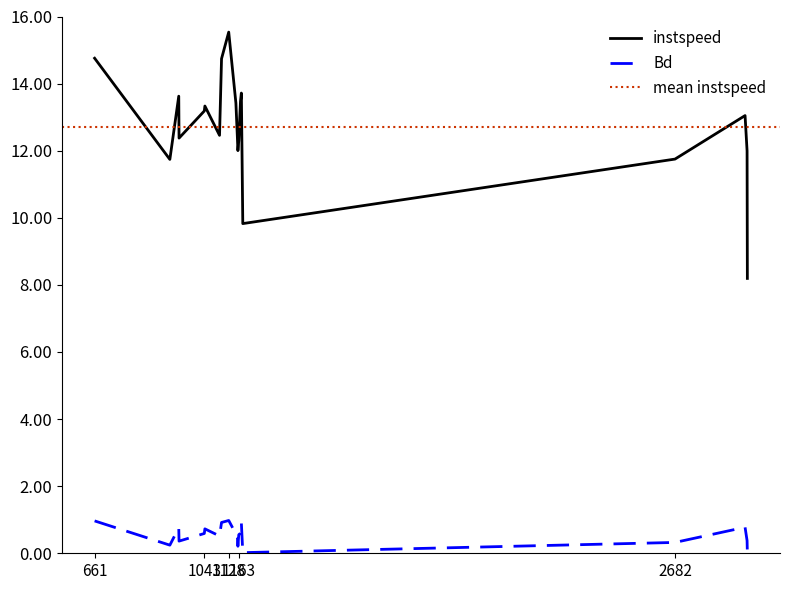

What is the label of the 9th point from the right?

1160.0